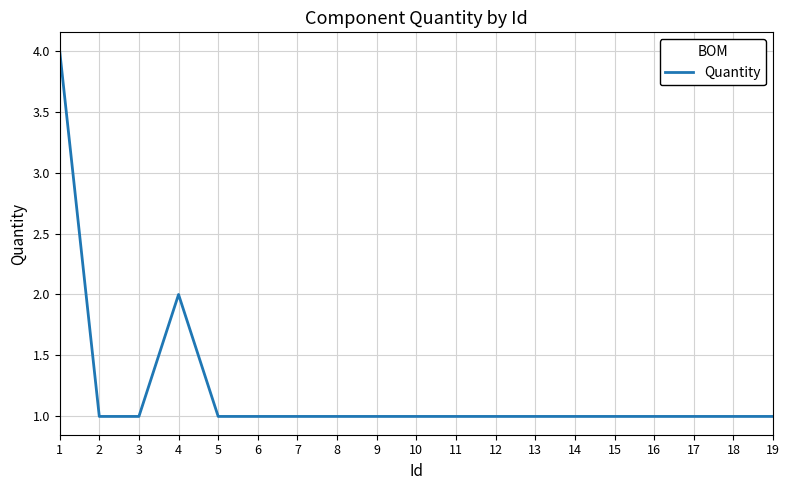

The value at 9 is 2. True or false?

False